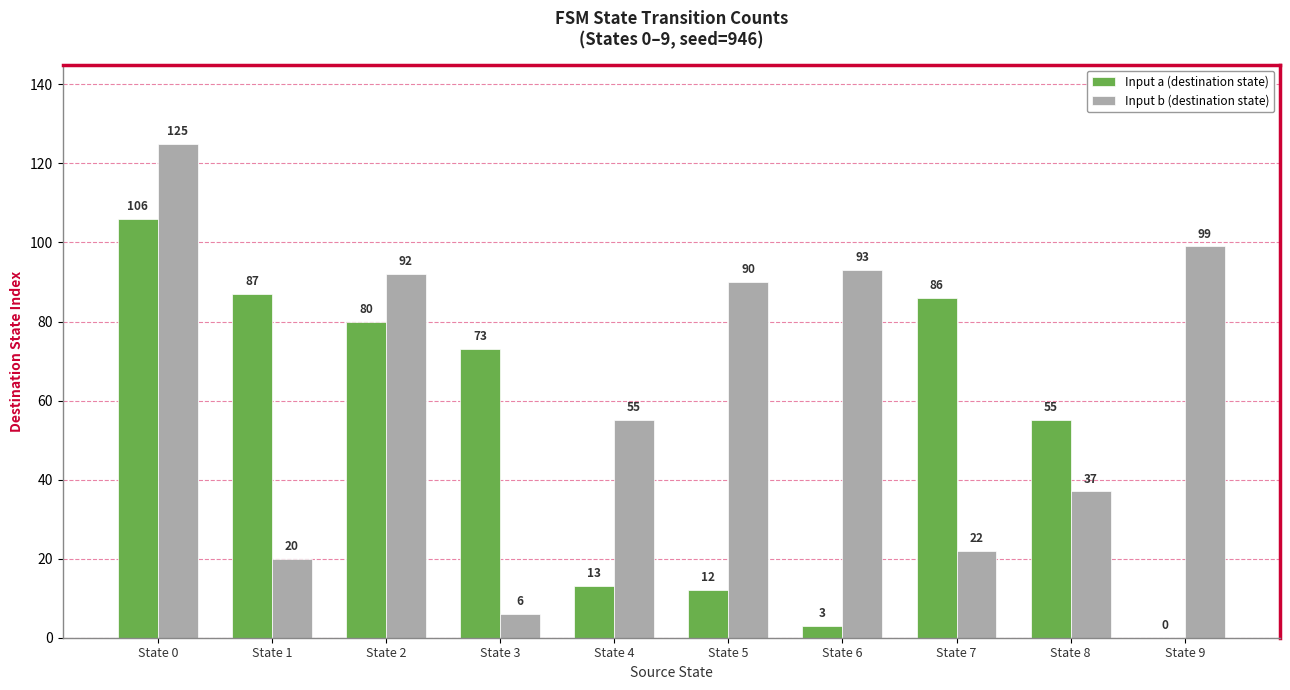

What is the average value of the Input b (destination state) series?

64